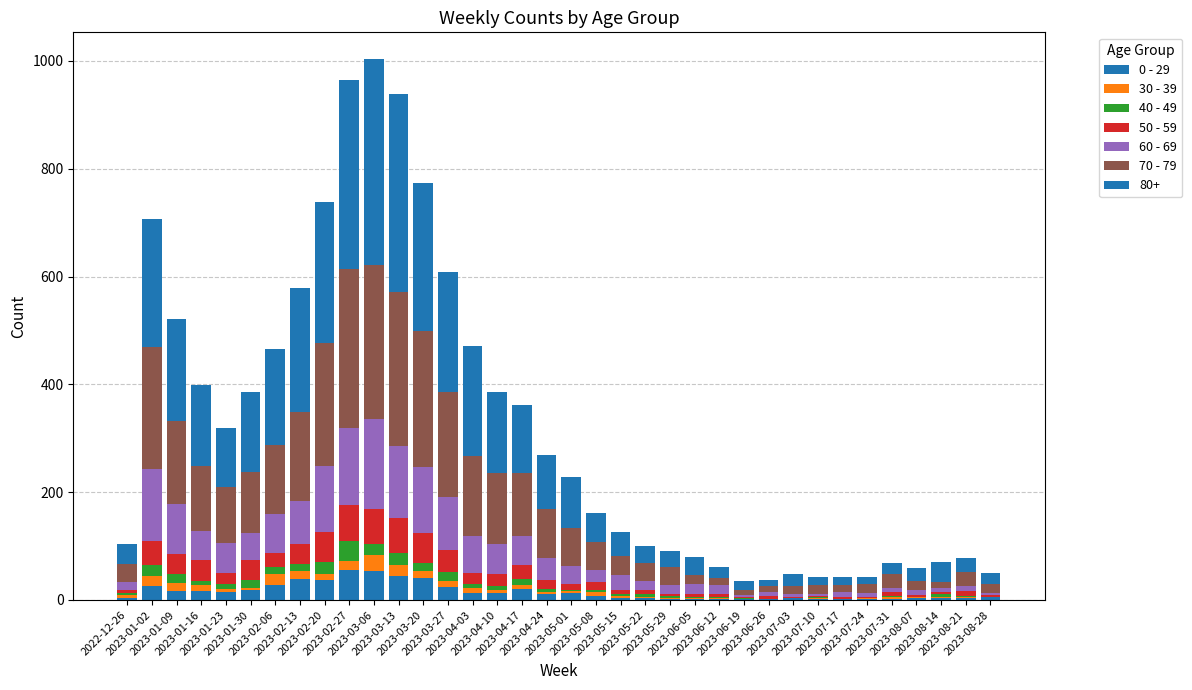

Are the bars horizontal?

No